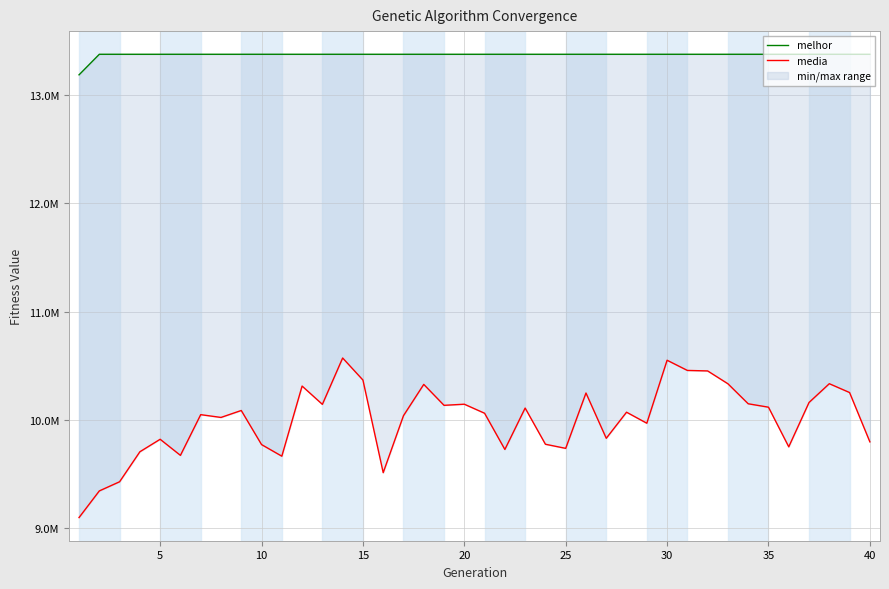

Does the chart display data point markers on the line(s)?

No